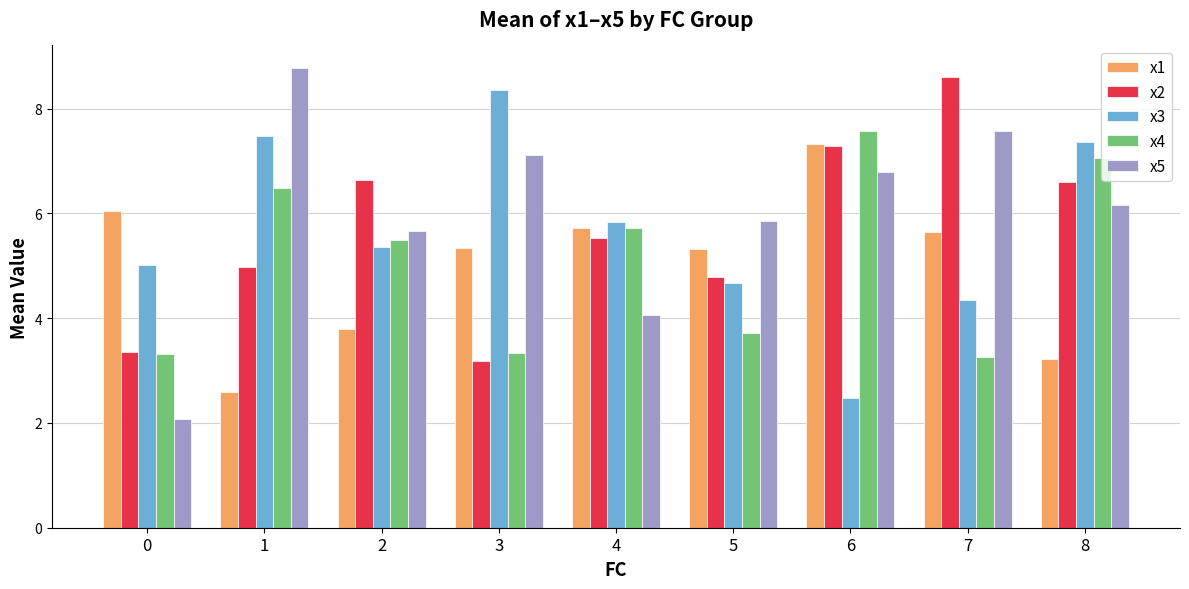

Reading right to left, extract all data points from this chart.

x1: 3.2	5.6	7.3	5.3	5.7	5.3	3.8	2.6	6.0
x2: 6.6	8.6	7.3	4.8	5.5	3.2	6.6	5.0	3.4
x3: 7.4	4.4	2.5	4.7	5.8	8.4	5.4	7.5	5.0
x4: 7.1	3.3	7.6	3.7	5.7	3.3	5.5	6.5	3.3
x5: 6.2	7.6	6.8	5.9	4.1	7.1	5.7	8.8	2.1